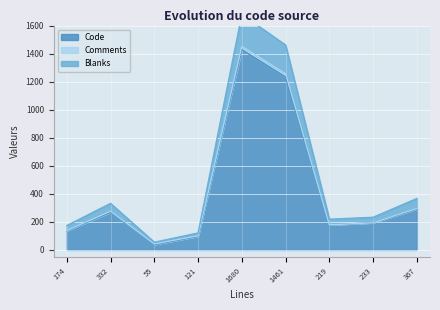

True or false: Blanks and Code cross at least once.

False